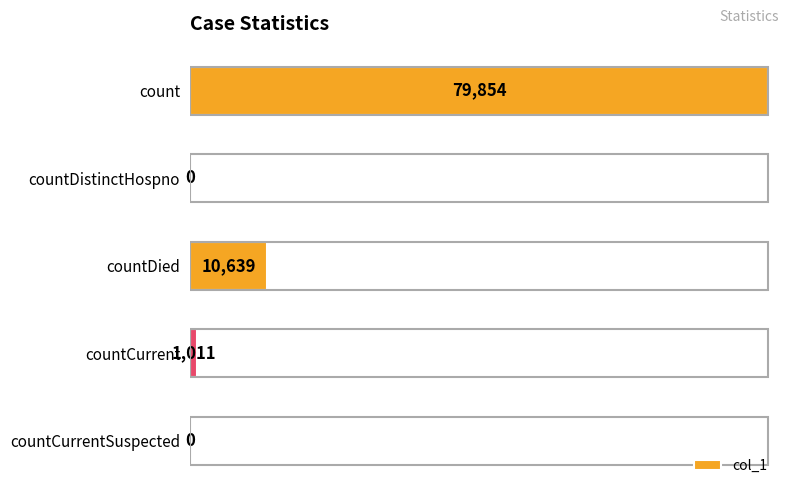

The chart shows a value of 37522 at countDistinctHospno. True or false?

False